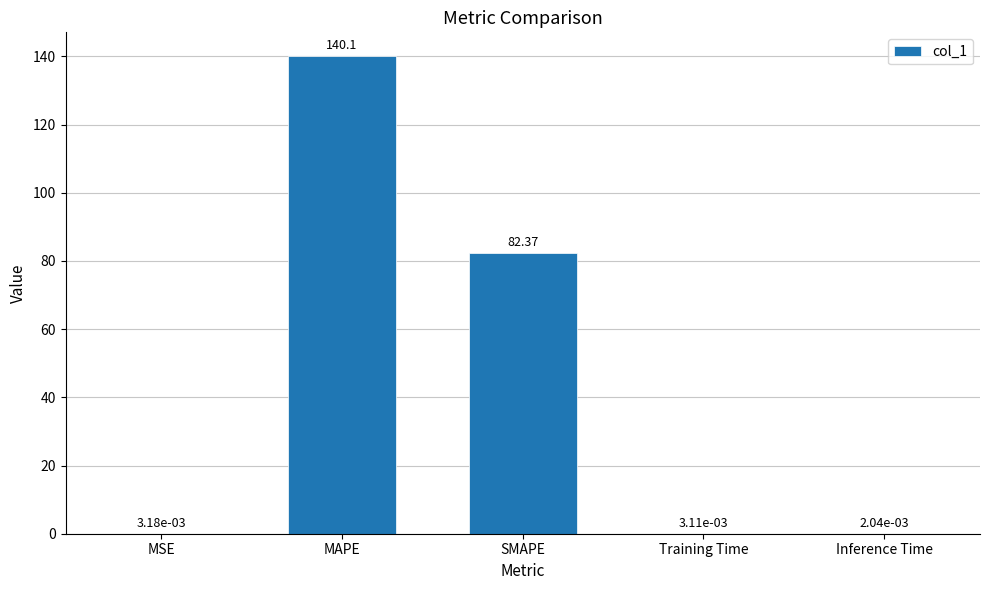

What is the change in value from SMAPE to Inference Time?

-82.4